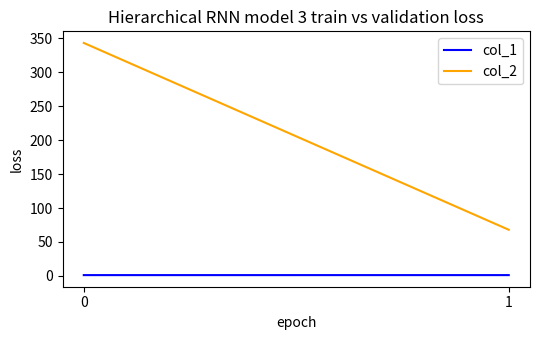

What is the spread (max minus min) of values at 1?

66.8